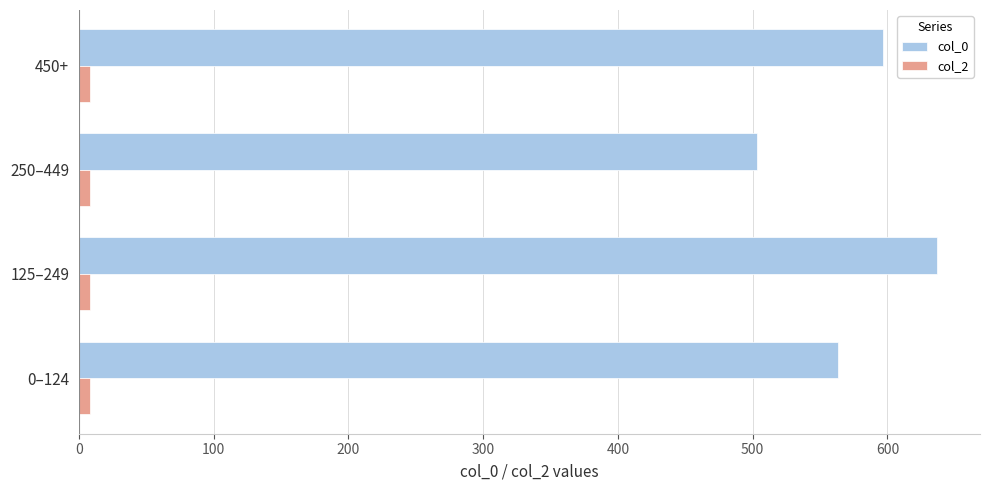

Which series has the widest spread of values?

col_0